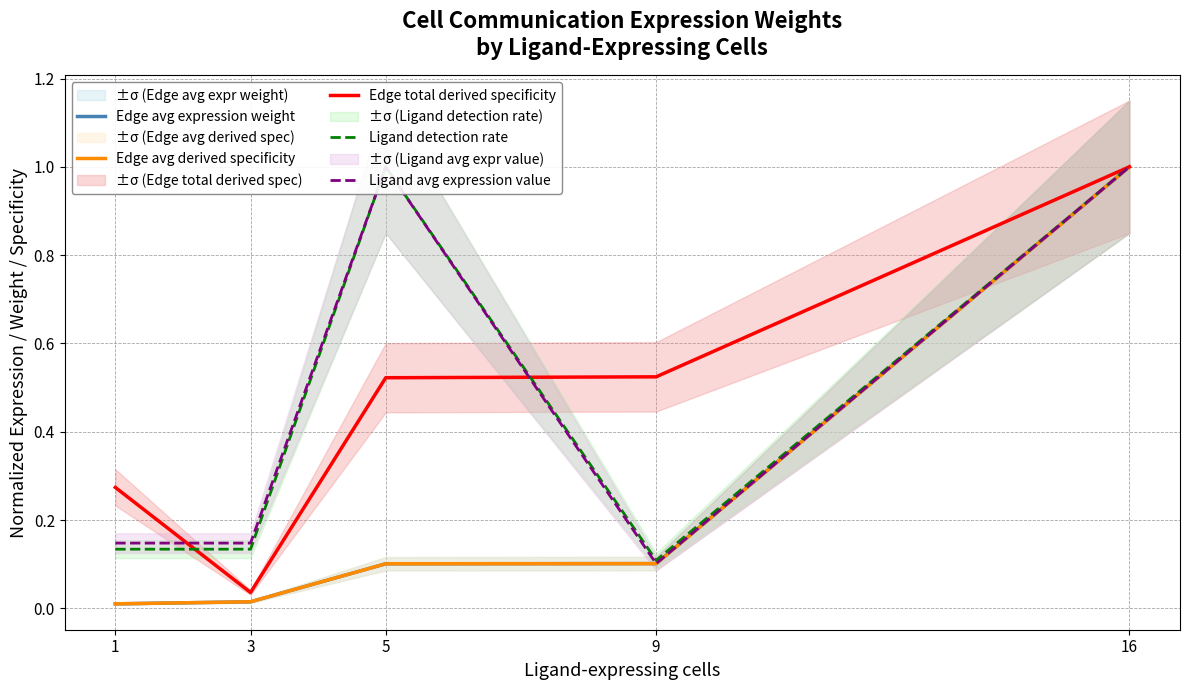

Reading left to right, what are all the values shown in this chart?

Edge avg expression weight: 0.0	0.0	0.1	0.1	1.0
Edge avg derived specificity: 0.0	0.0	0.1	0.1	1.0
Edge total derived specificity: 0.3	0.0	0.5	0.5	1.0
Ligand detection rate: 0.1	0.1	1.0	0.1	1.0
Ligand avg expression value: 0.1	0.1	1.0	0.1	1.0